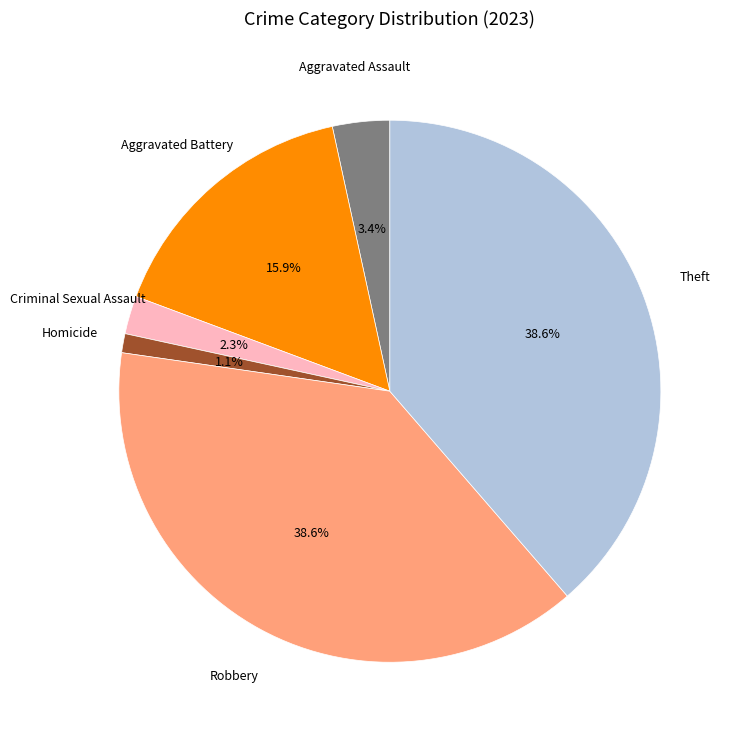

How many segments does this pie chart have?

6